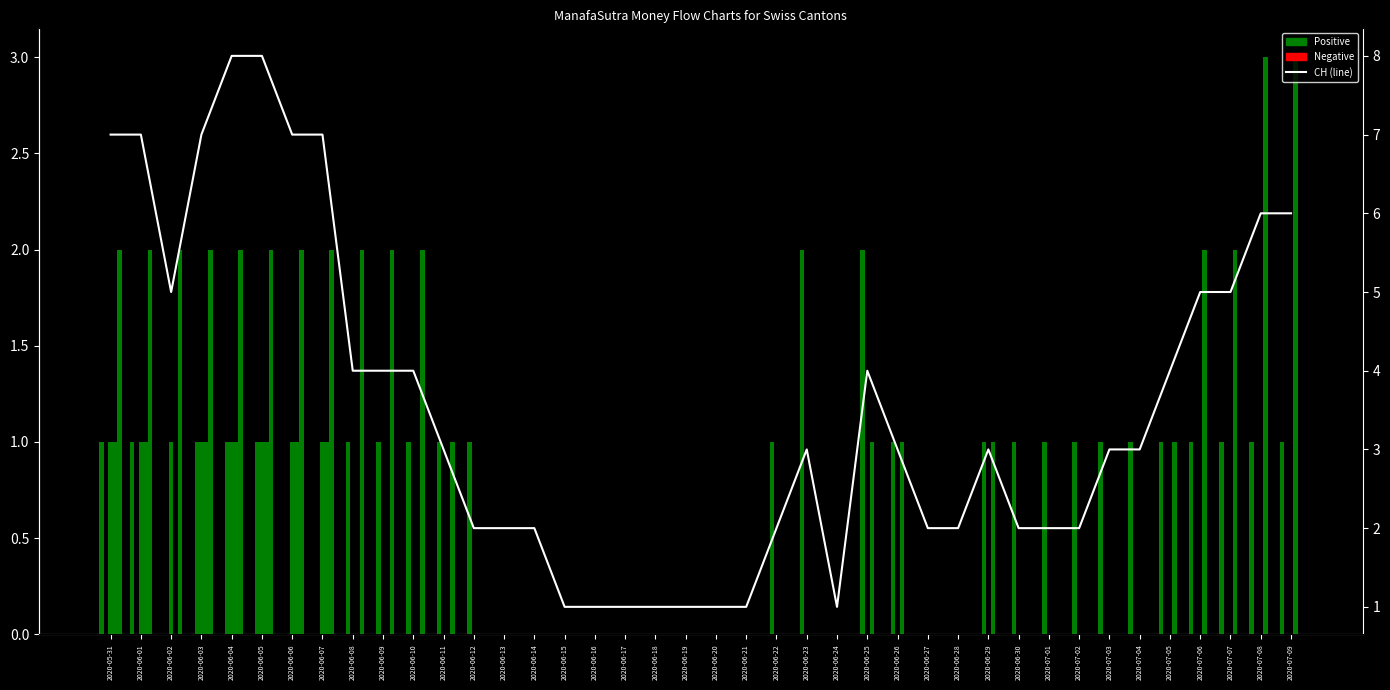

How many positive values does the VS series have?

12